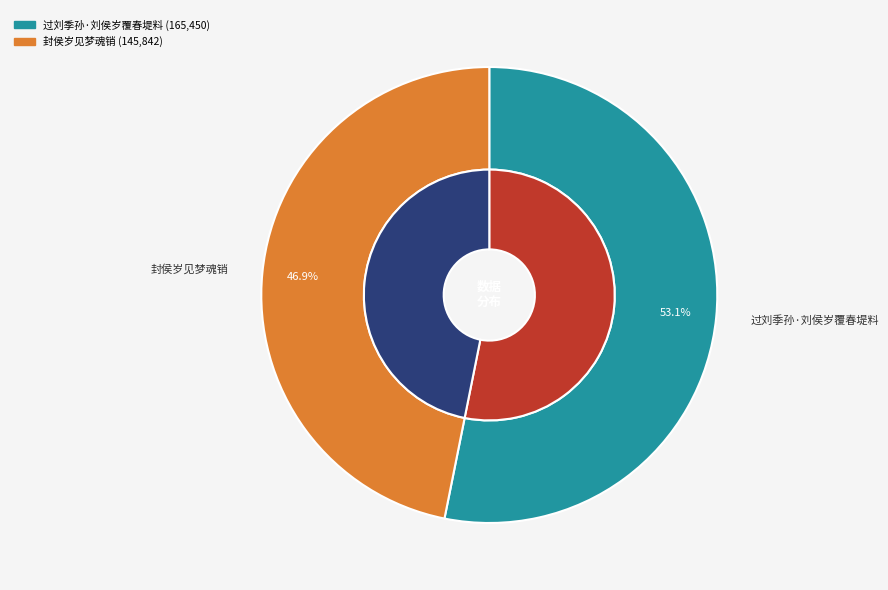

Which category has the smallest portion of the pie?

封侯岁见梦魂销